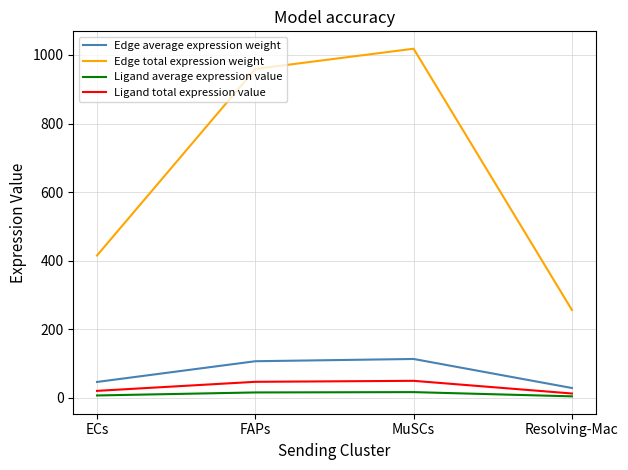

Which label corresponds to the largest value in the chart?

MuSCs